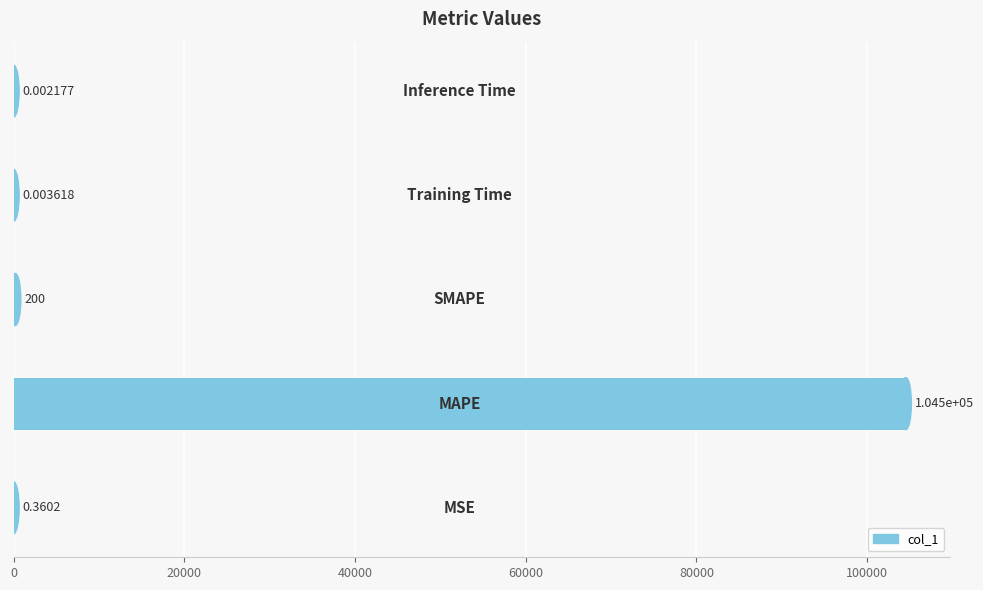

What is the sum of all values?

104715.9